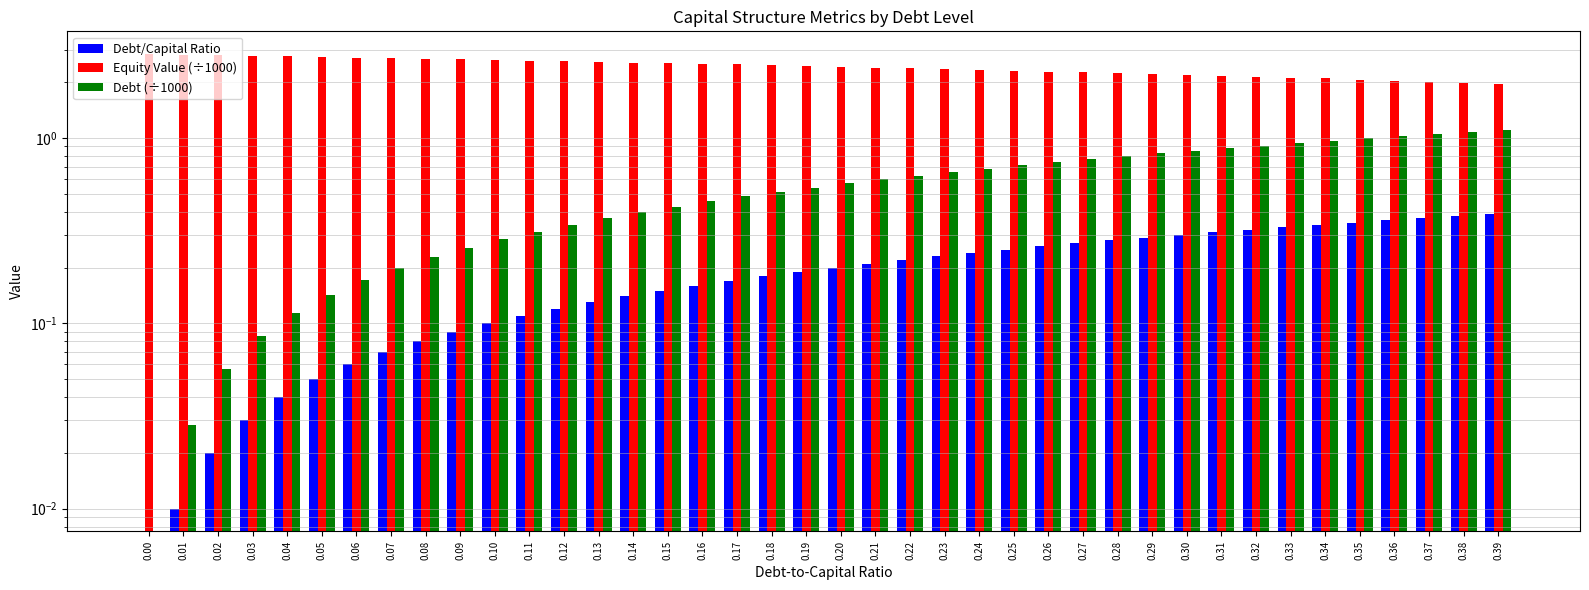

At 0.22, list the series in order from largest to smallest.

Equity Value (÷1000), Debt (÷1000), Debt/Capital Ratio